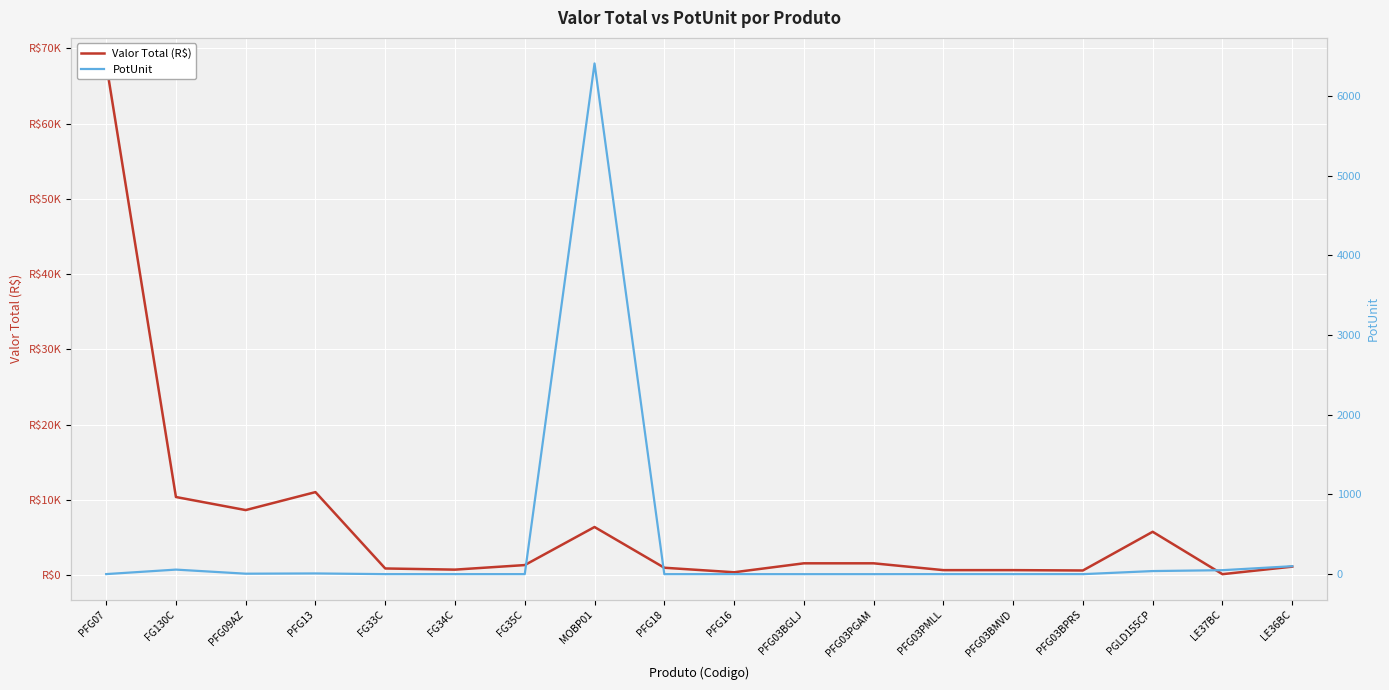

What is the difference between the PotUnit values at FG130C and LE37BC?

7.3